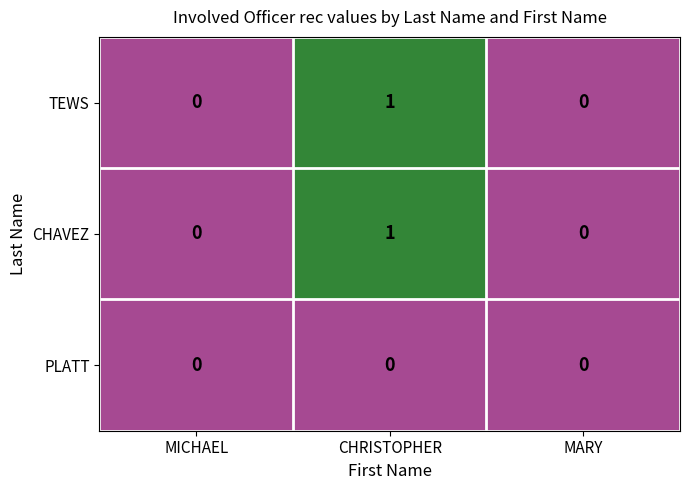

Reading left to right, what are all the values shown in this chart?

TEWS: MICHAEL=0	CHRISTOPHER=1	MARY=0
CHAVEZ: MICHAEL=0	CHRISTOPHER=1	MARY=0
PLATT: MICHAEL=0	CHRISTOPHER=0	MARY=0